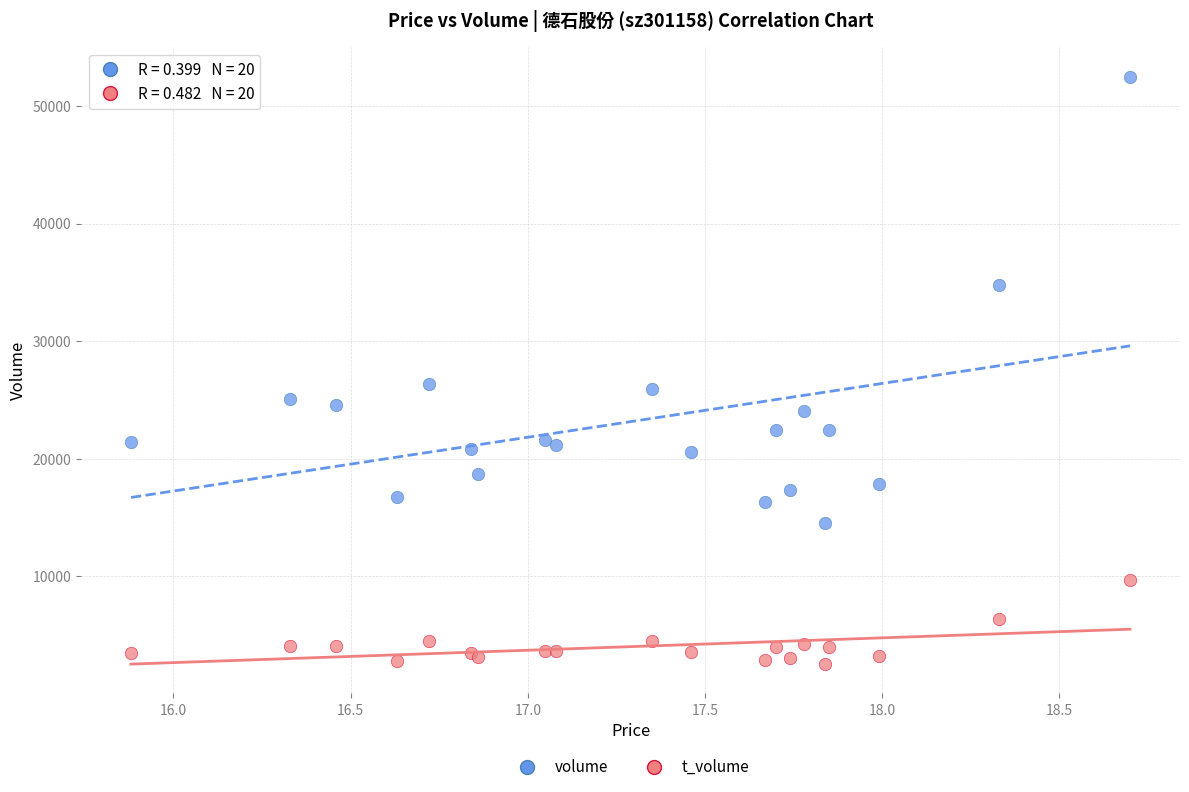

Which series contains the highest Y value?

volume